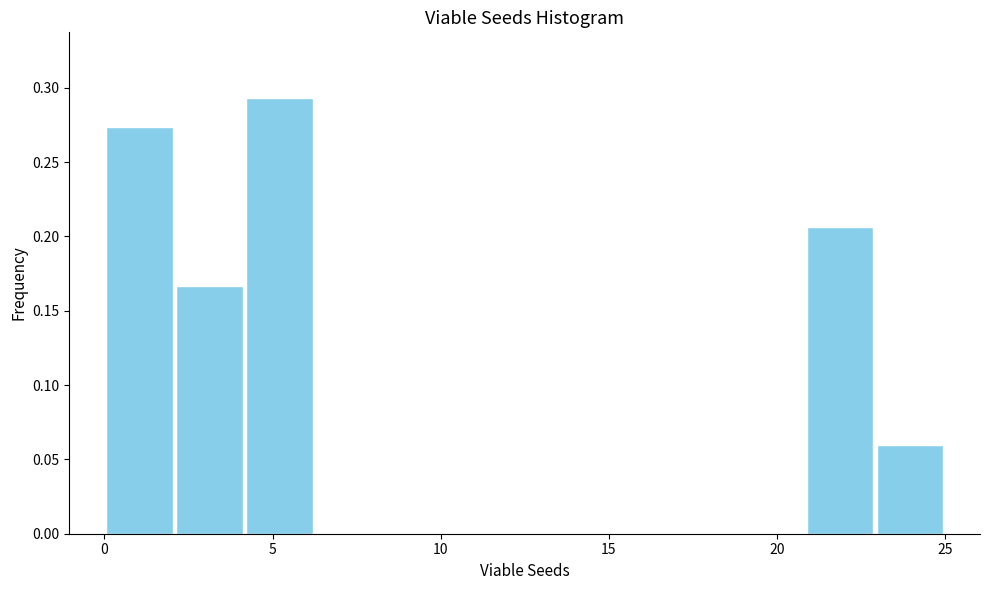

How tall is the bar that spans 23.0 to 25.0 on the x-axis? Neither the bar edges nor the heights are printed on the chart, so give them approximately, as read against the axes.

0.060